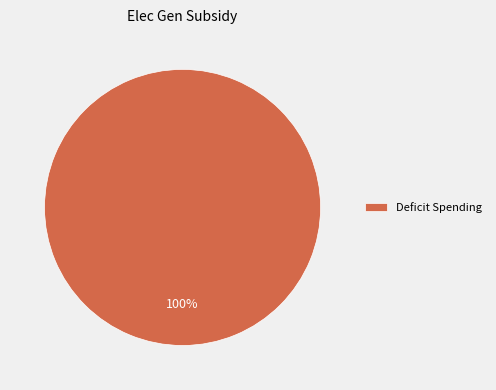

Rank the categories by value from highest to lowest.

Deficit Spending